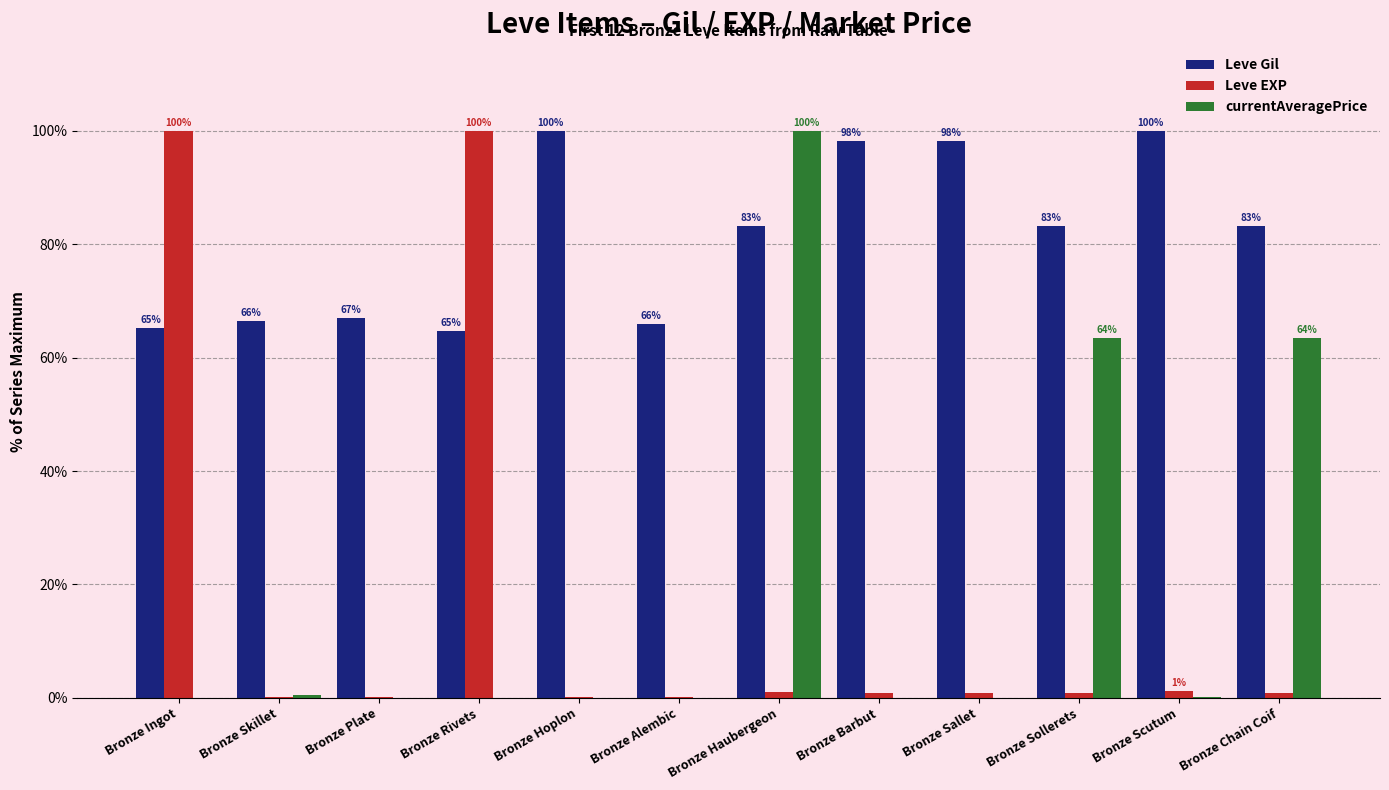

What is the sum of all Leve EXP values?

206.0